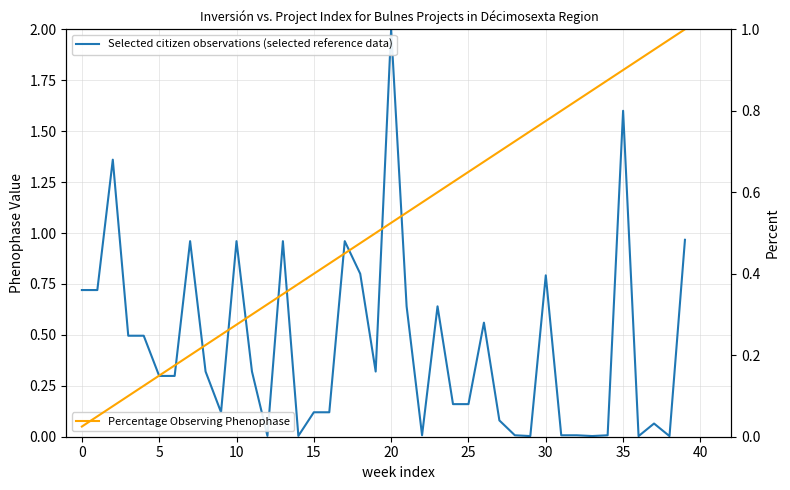

Which series has the largest total across all categories?

Percentage Observing Phenophase